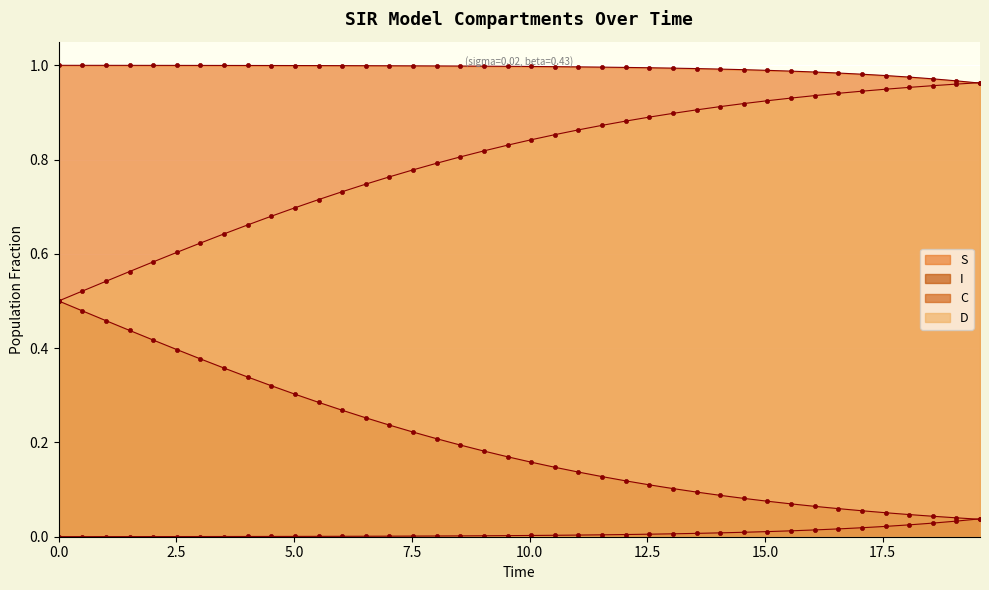

True or false: C and I cross at least once.

True